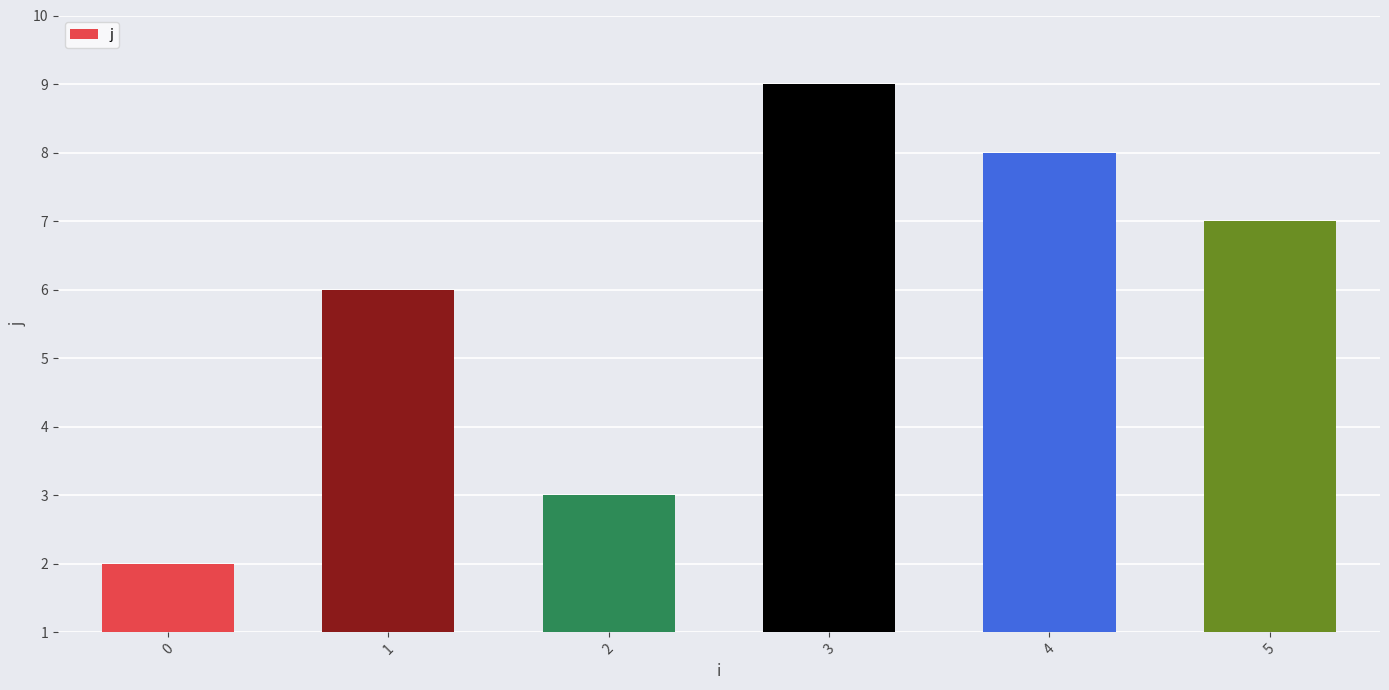

Reading left to right, transcribe all the data shown in this chart.

2	6	3	9	8	7